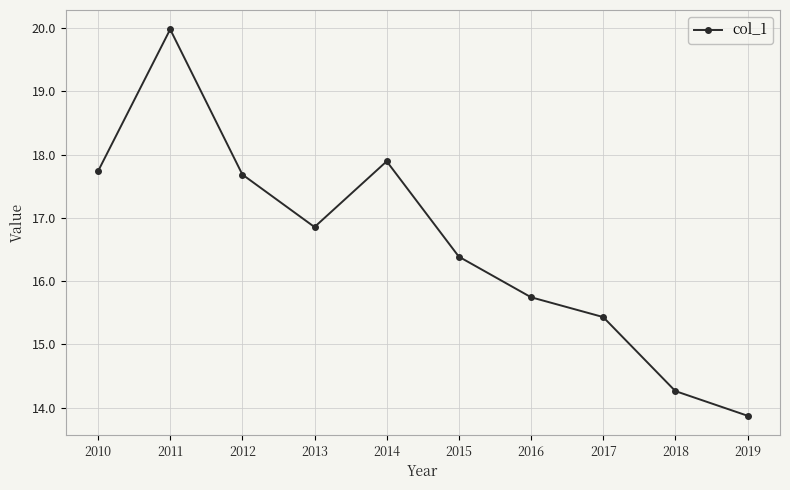

What is the difference between the maximum and minimum values?

6.1